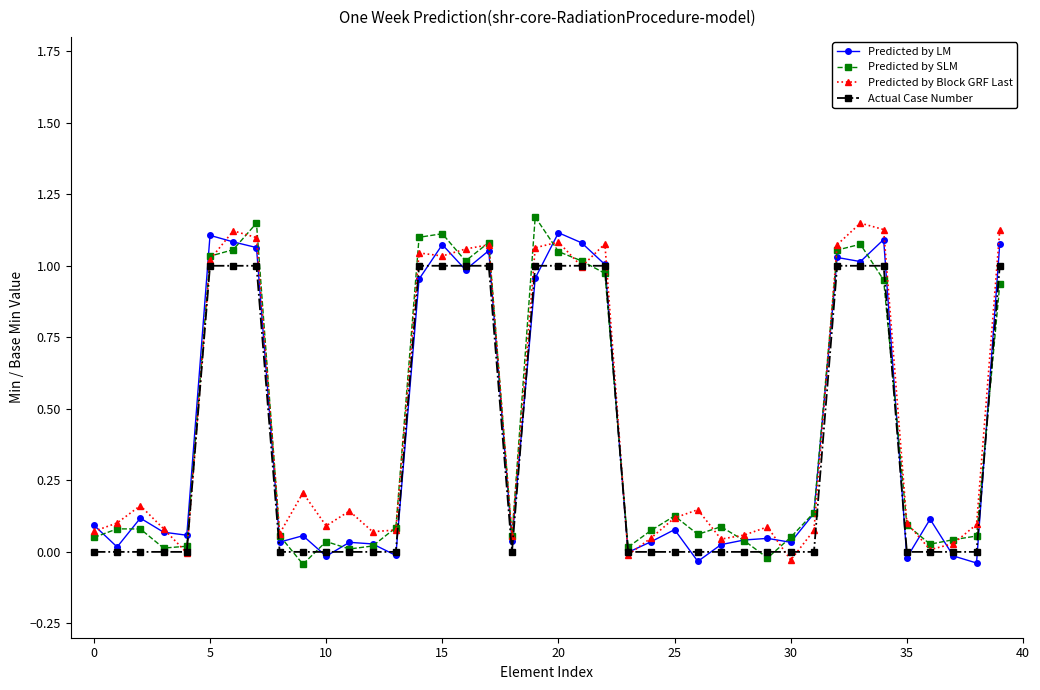

True or false: Predicted by Block GRF Last has more than 2 points higher than both neighbors.

True